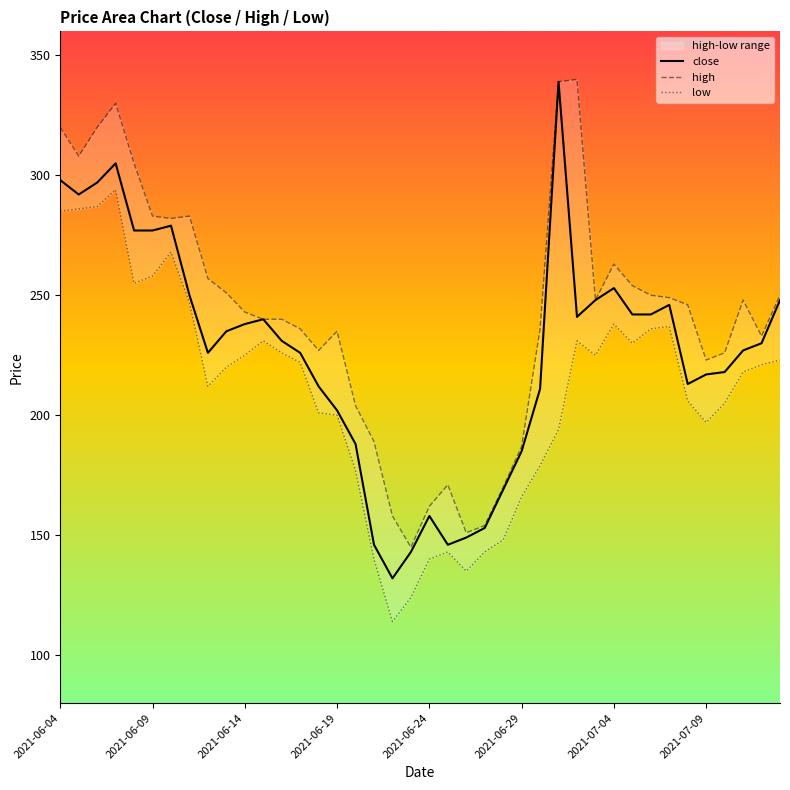

True or false: high and low cross at least once.

False